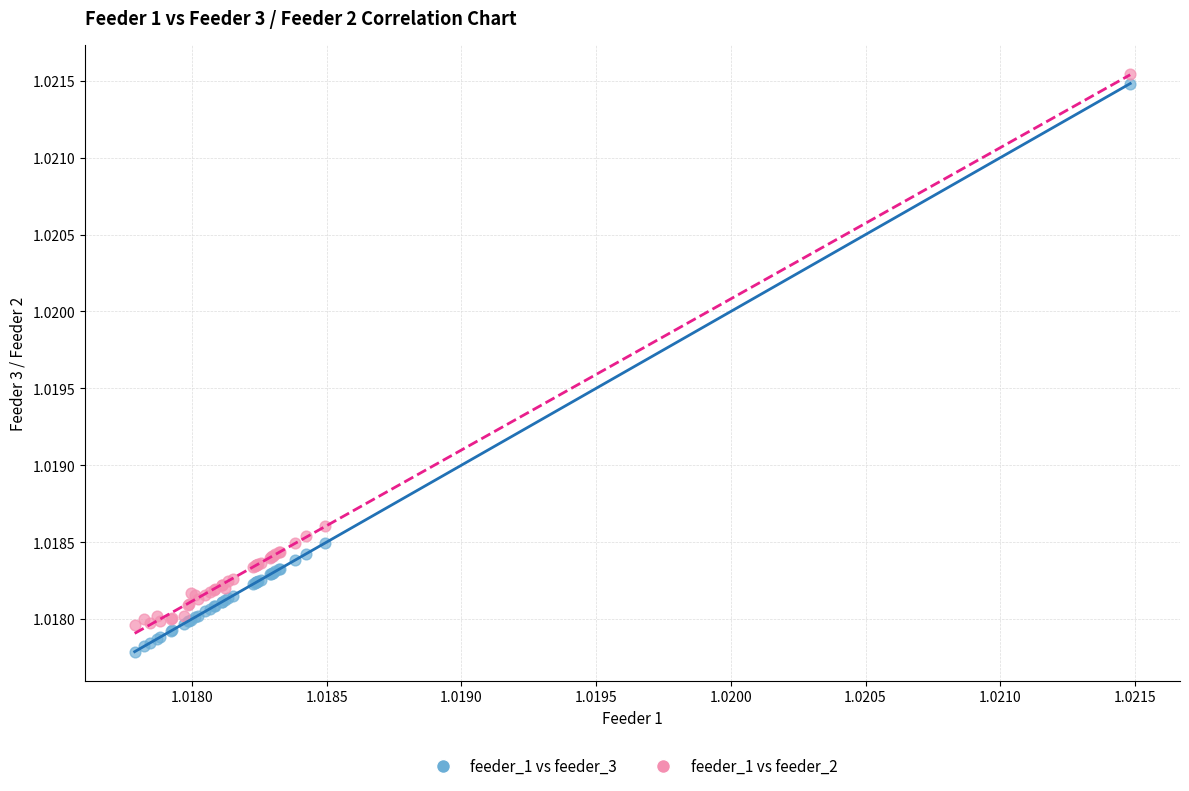

Which series contains the lowest Y value?

feeder_1 vs feeder_3